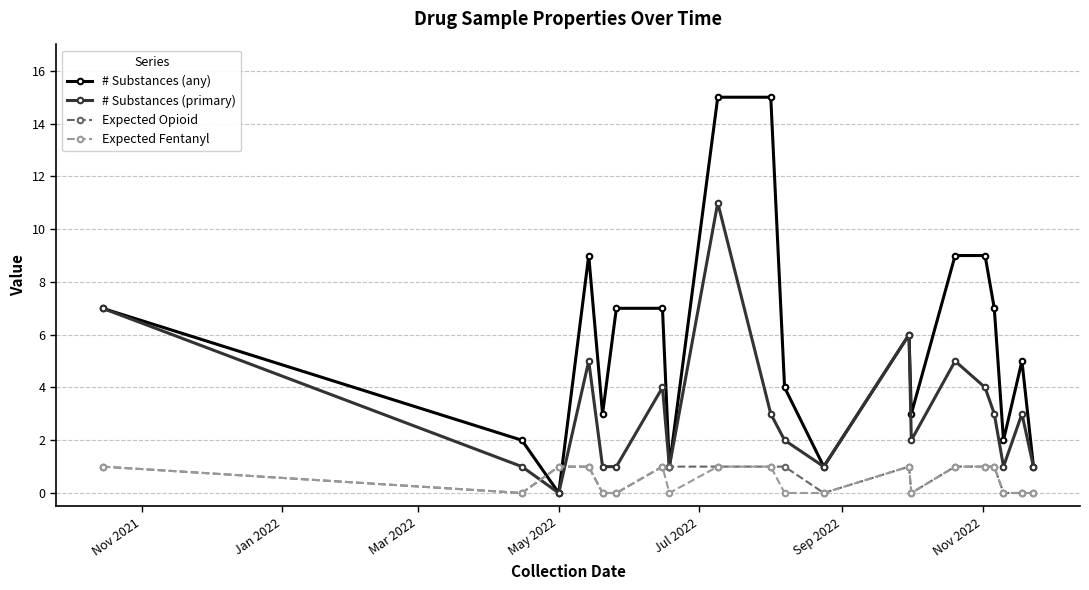

Which series has the widest spread of values?

# Substances (any)